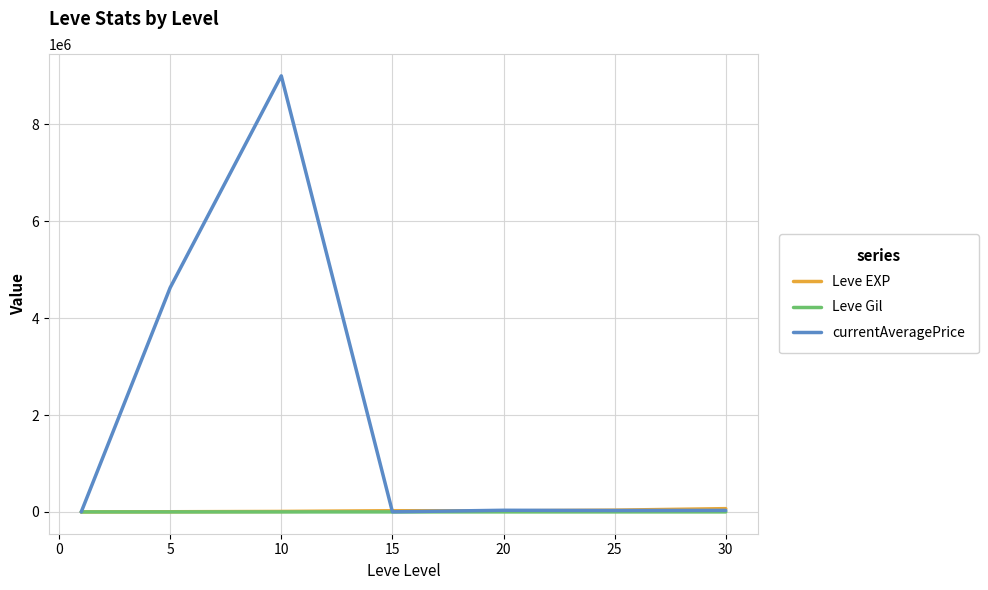

Which series has the widest spread of values?

currentAveragePrice